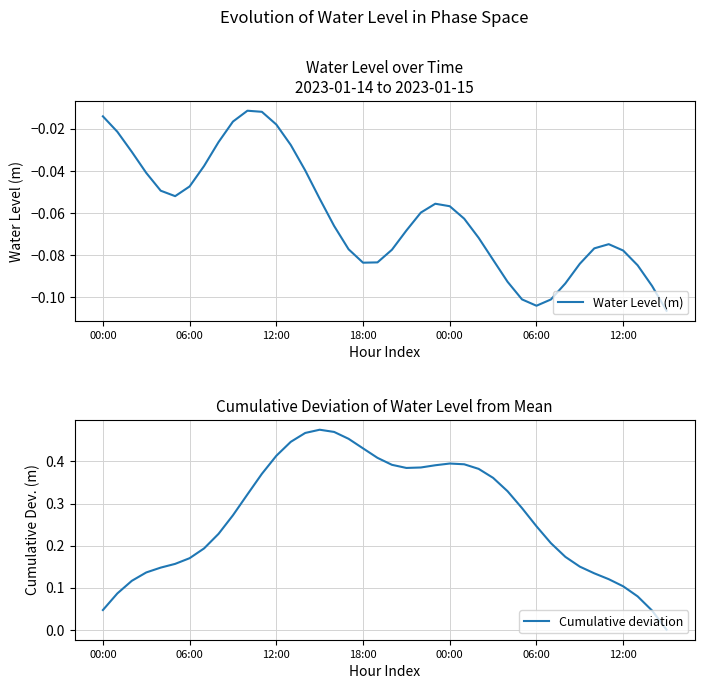

Rank the series at 38 from lowest to highest value.

Water Level (m), Cumulative deviation